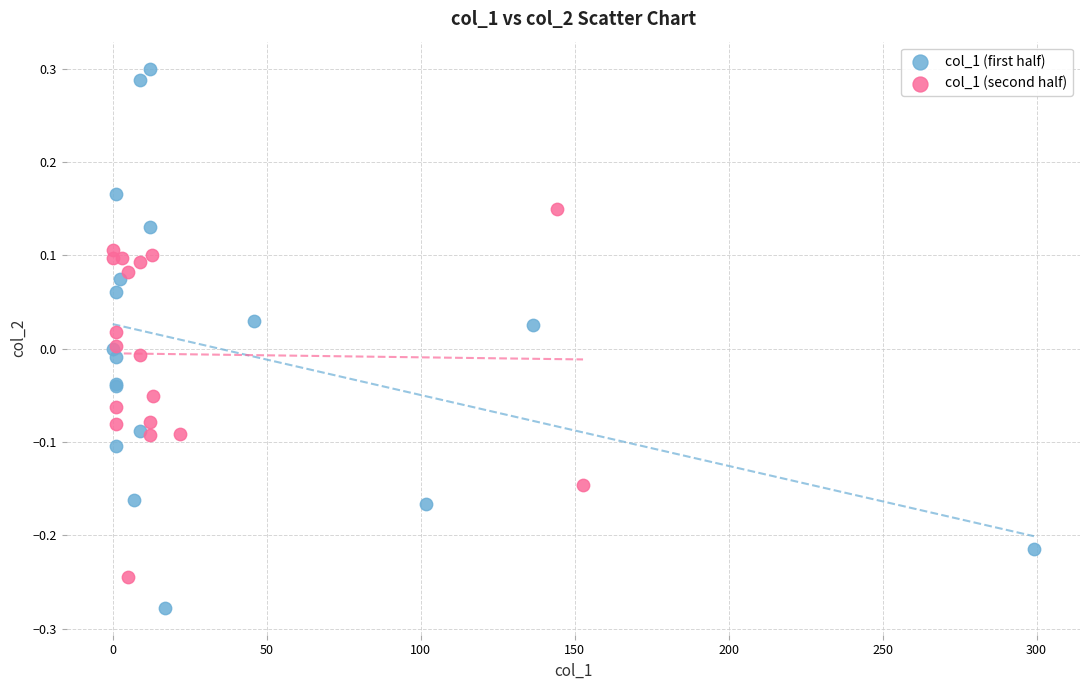

Which series reaches the minimum Y coordinate?

col_1 (first half)